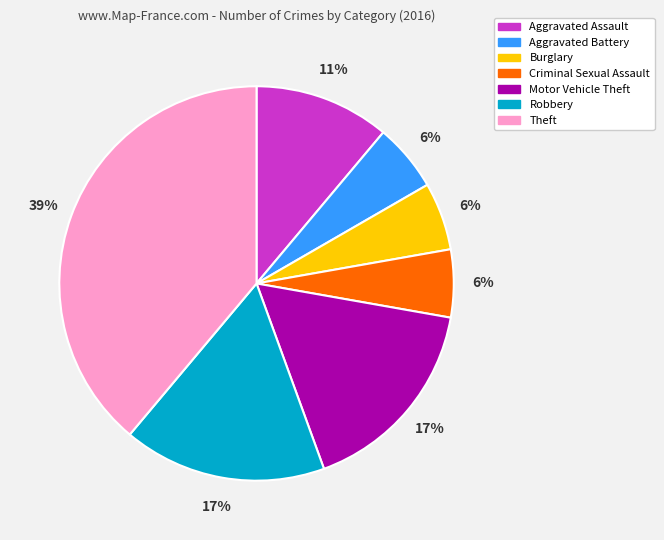

Is it true that Theft is 39% of the pie?

True